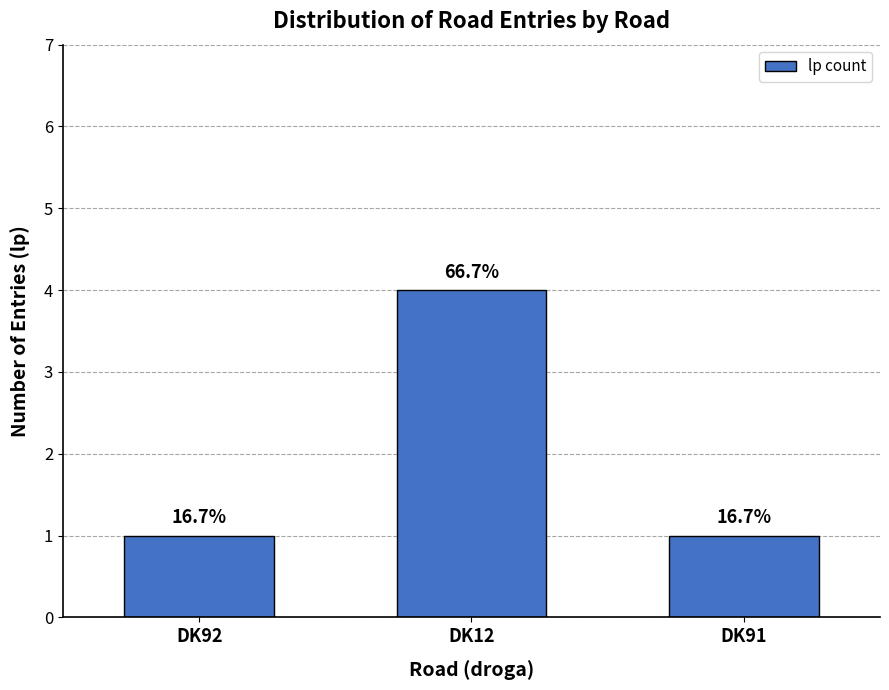

Reading left to right, extract all data points from this chart.

DK92=1	DK12=4	DK91=1